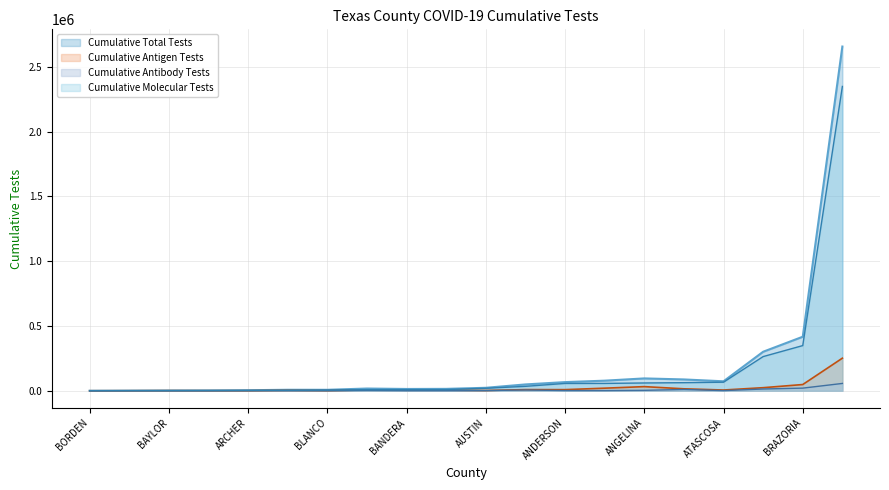

What is the highest value of the Cumulative Antibody Tests series?

56485